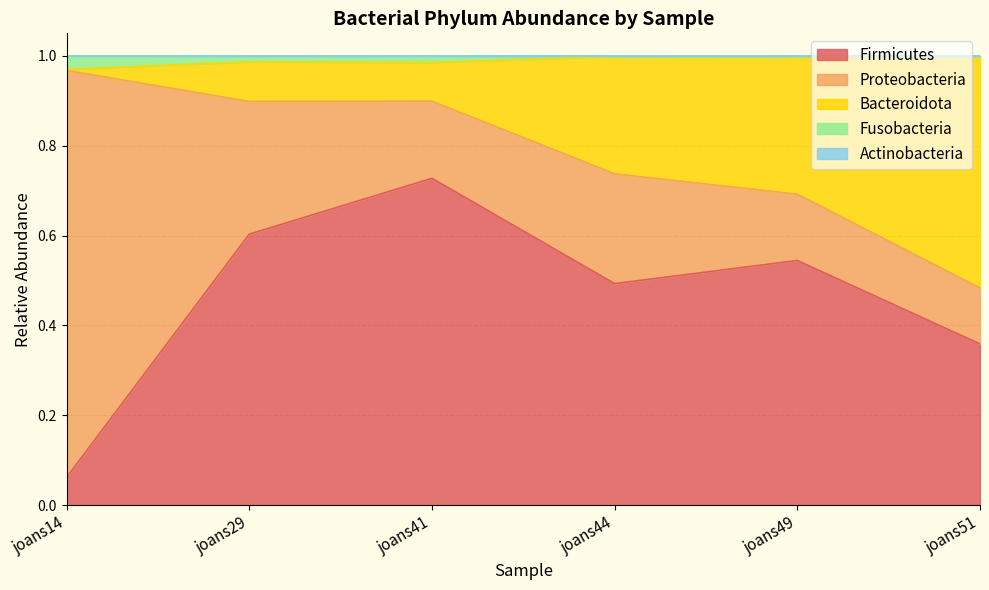

What is the difference between the highest and lowest values at joans14?

0.9